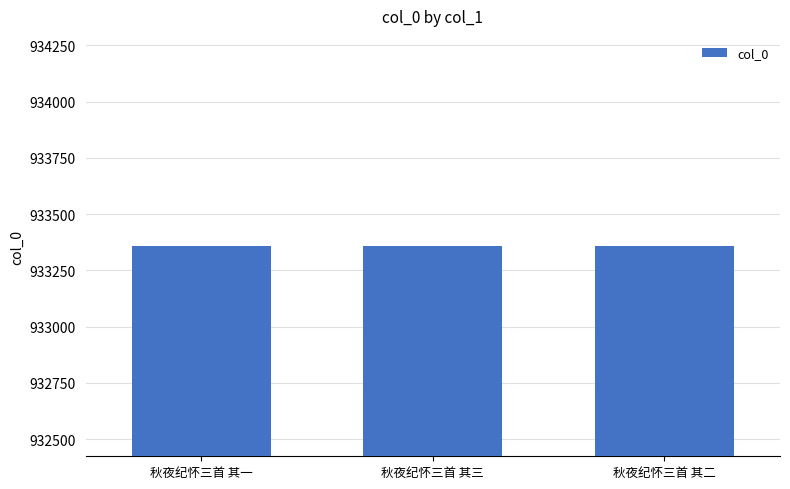

Read the value at 秋夜纪怀三首 其二.

933359